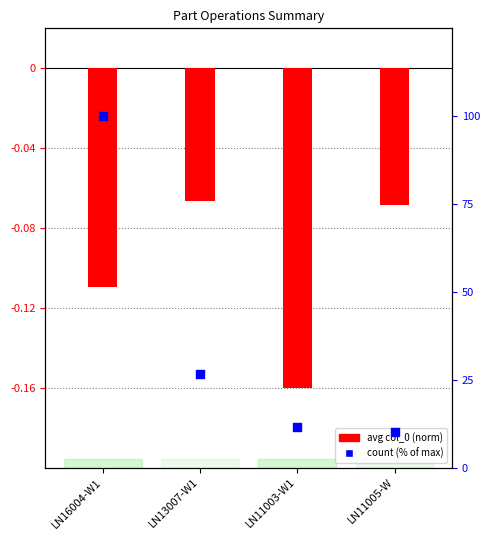

Which series has the largest total across all categories?

count (% of max)